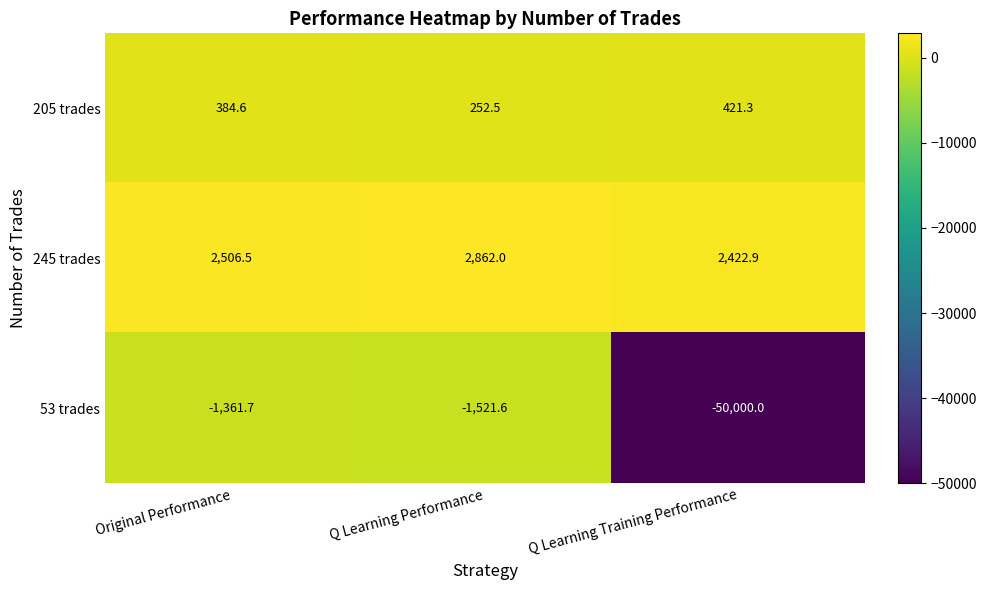

The 205 trades series shows 413.2 at Q Learning Performance. True or false?

False